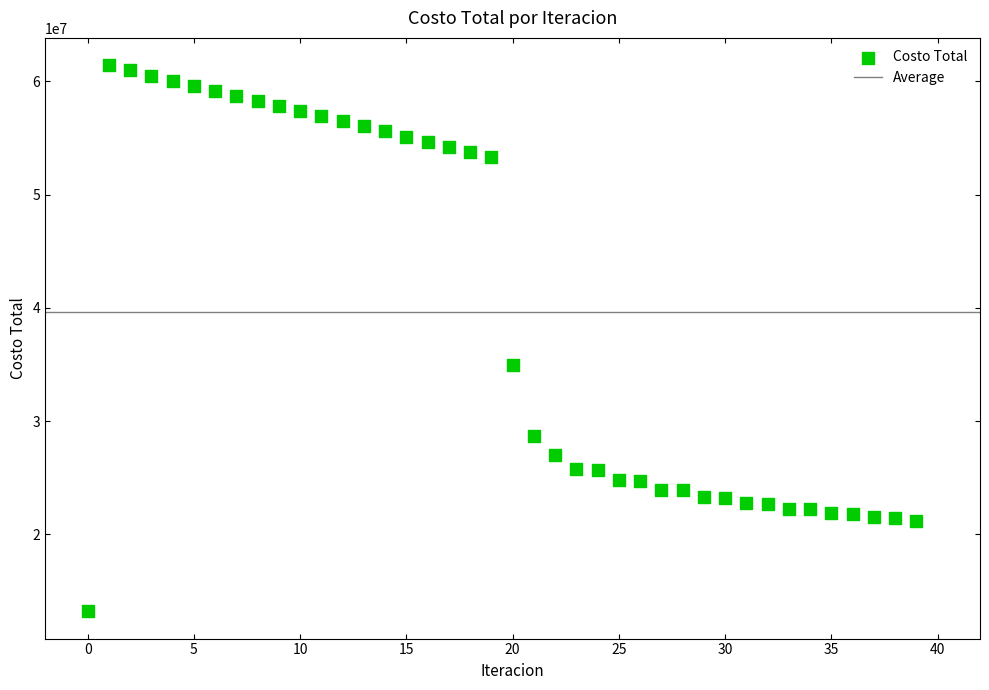

What Y value in the scatter plot is closest to 37311889?

34908199.9